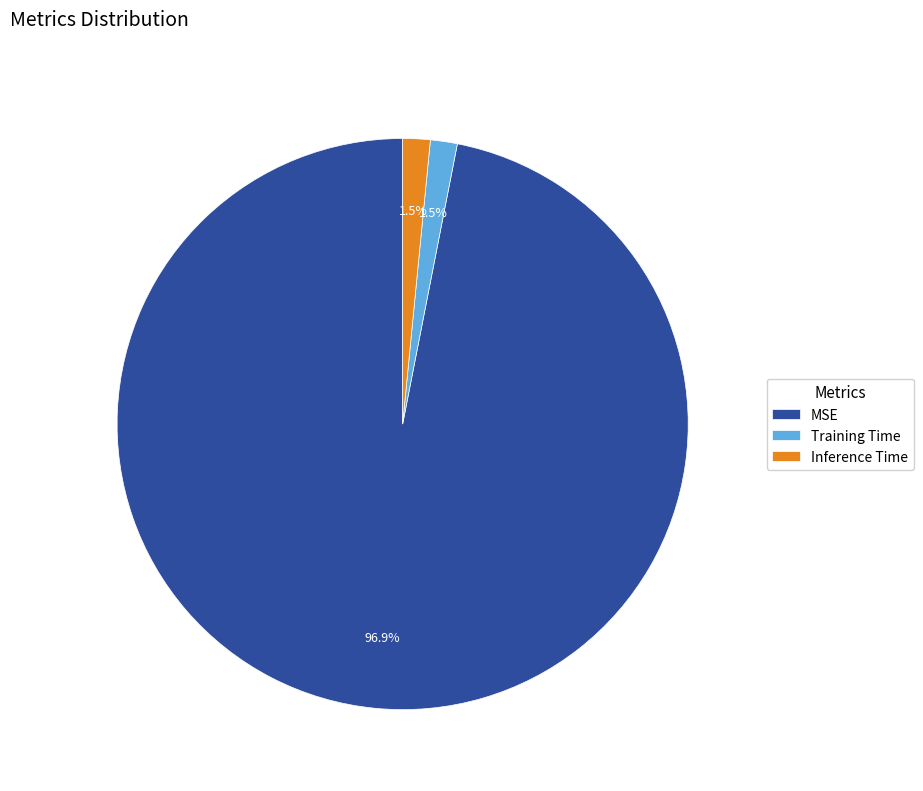

Is the sum of MSE and Inference Time greater than half?

Yes